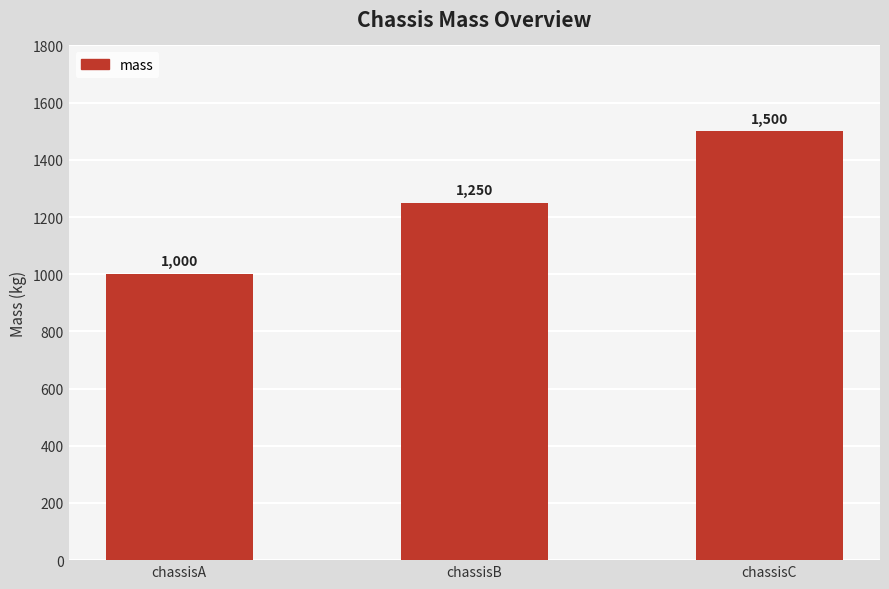

What is the change in value from chassisA to chassisB?

+250